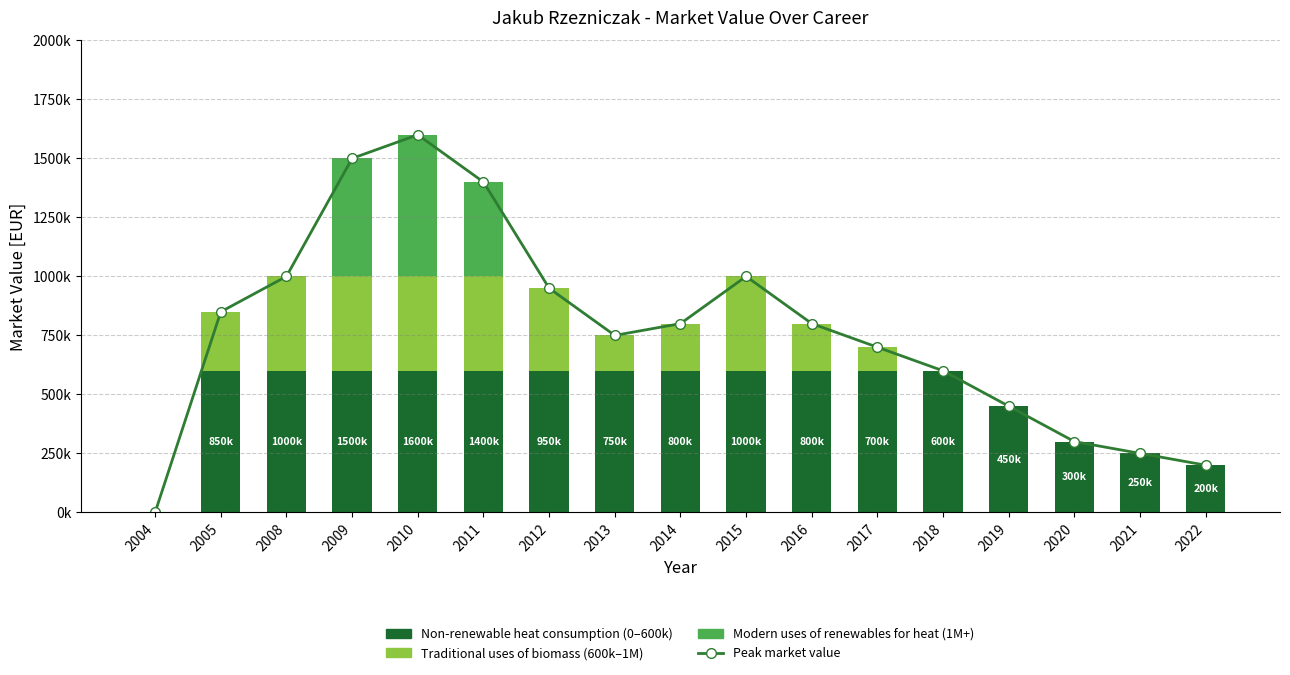

At which category does the chart reach its minimum across all series?

2004